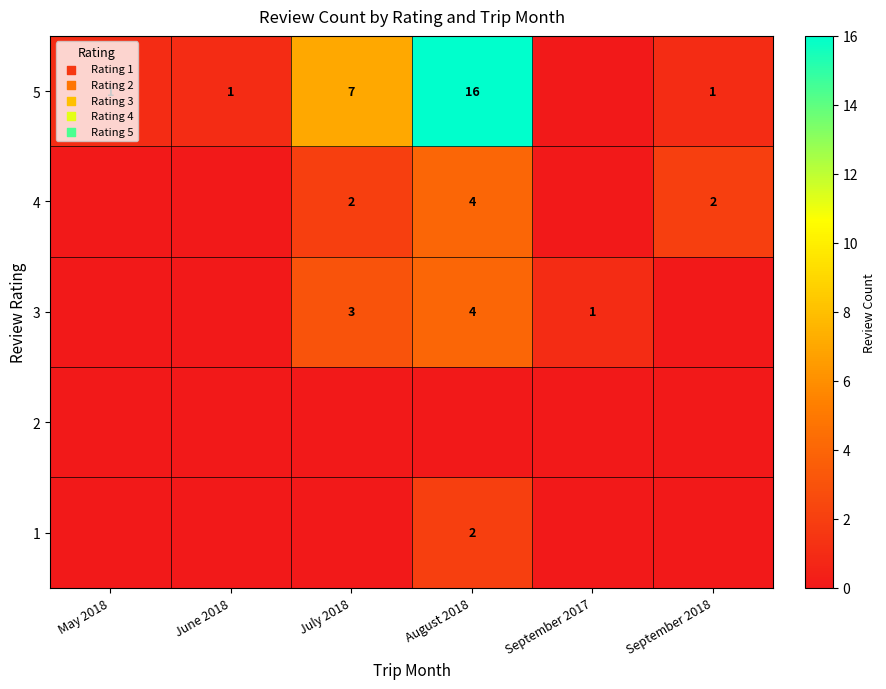

The 4 series shows 1 at September 2018. True or false?

False